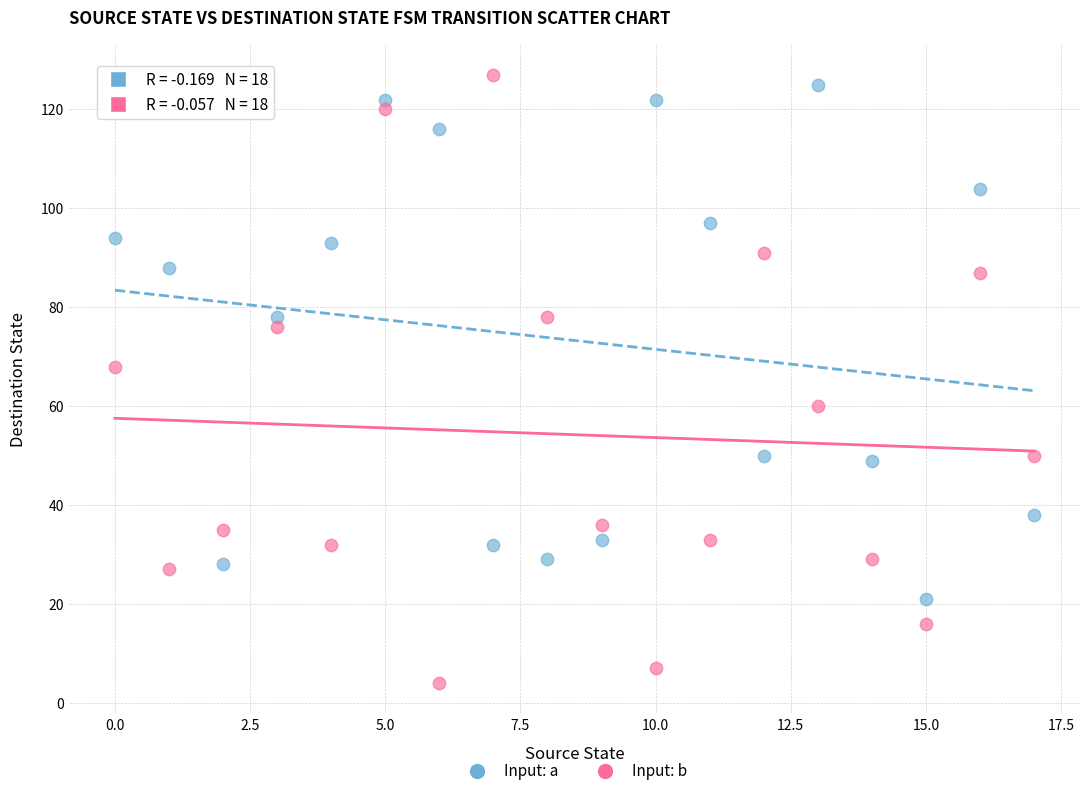

In the Input: b series, what Y value is closest to 65?

68